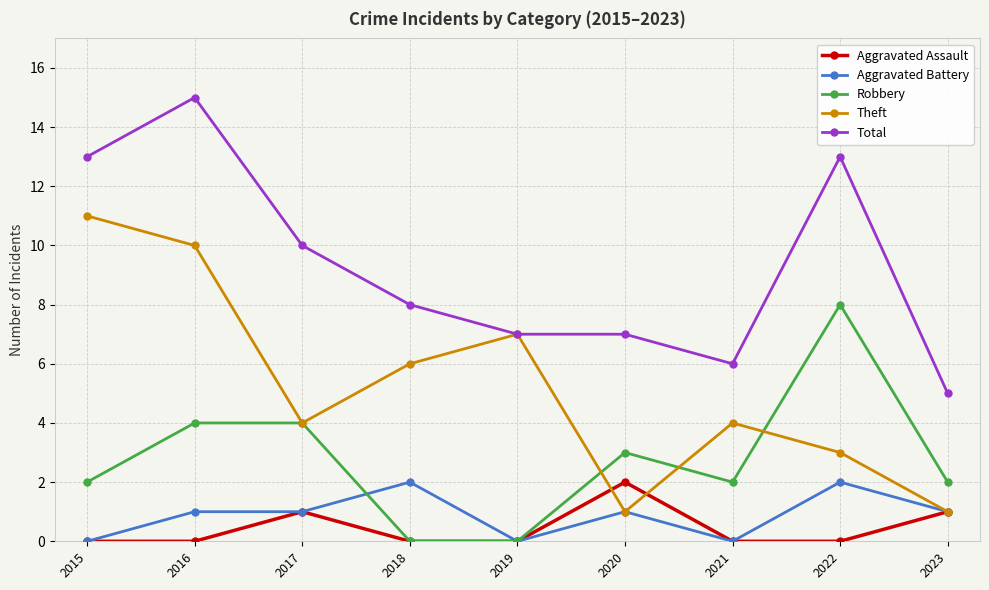

Count the number of categories in the chart.

9